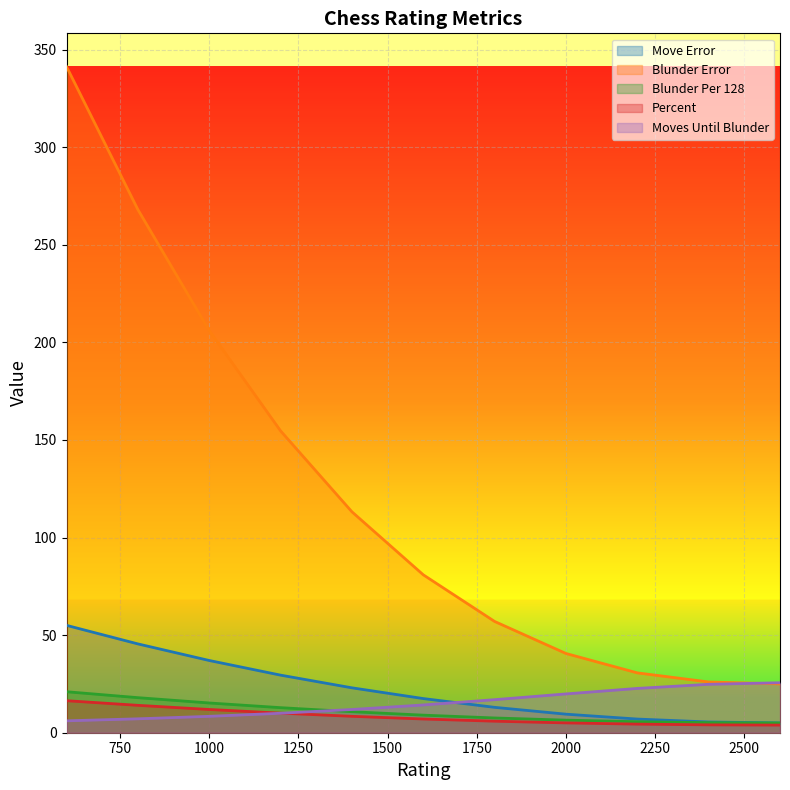

Reading left to right, list all the values displayed in this chart.

Move Error: 55.0	45.5	37.0	29.5	23.0	17.5	13.0	9.5	7.0	5.5	5.0
Blunder Error: 341.2	268.0	206.0	154.6	113.2	80.9	57.0	40.6	30.7	26.0	25.0
Blunder Per 128: 21.0	18.0	15.2	12.8	10.8	9.0	7.6	6.4	5.6	5.2	5.0
Percent: 16.4	14.0	11.9	10.0	8.4	7.0	5.9	5.0	4.4	4.0	3.9
Moves Until Blunder: 6.1	7.1	8.4	10.0	11.9	14.2	16.9	19.9	22.7	24.8	25.6